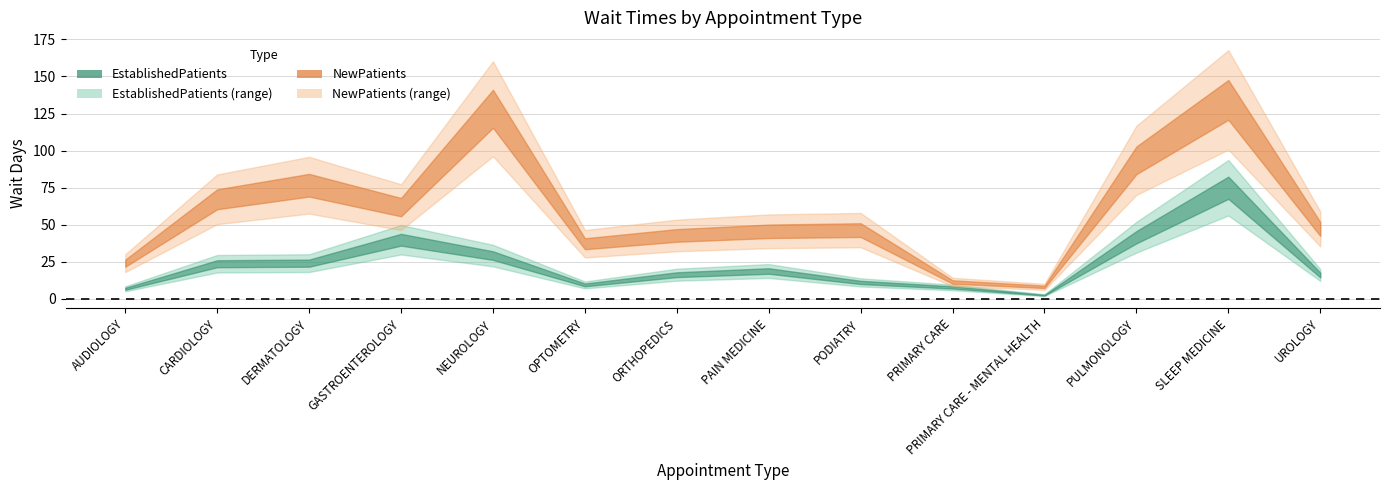

What is the difference between the second highest and second lowest values in the EstablishedPatients series?

34.8